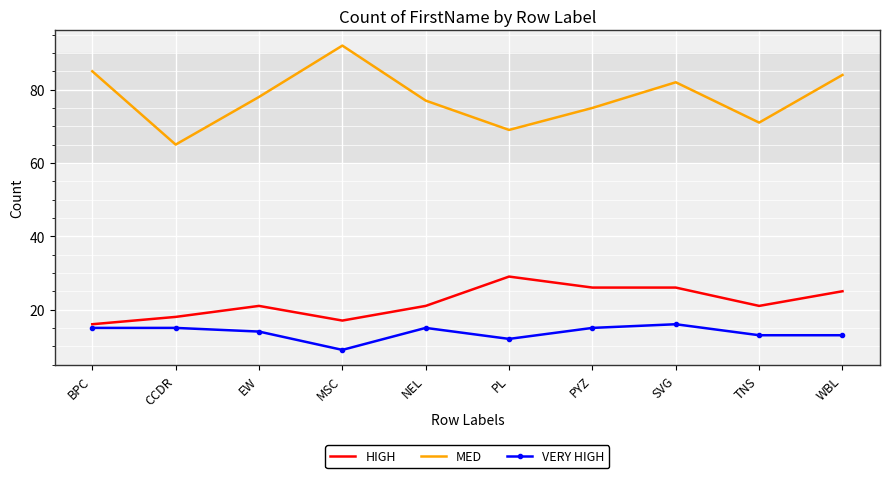

At which category does HIGH reach its first local valley?

MSC